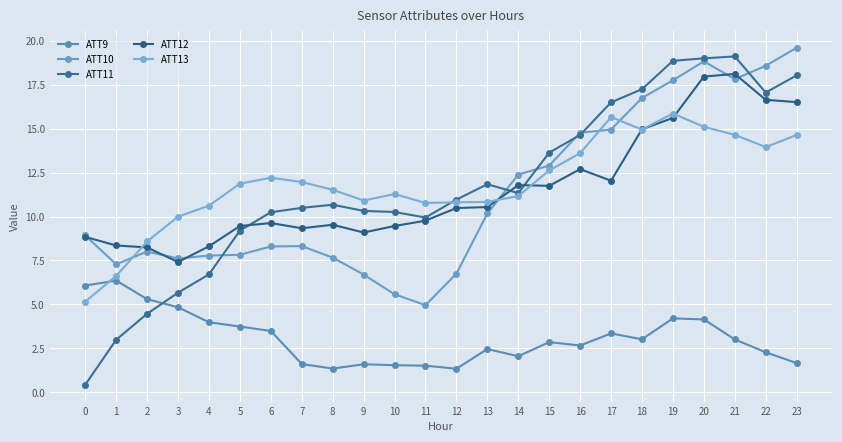

Which label corresponds to the largest value in the chart?

23